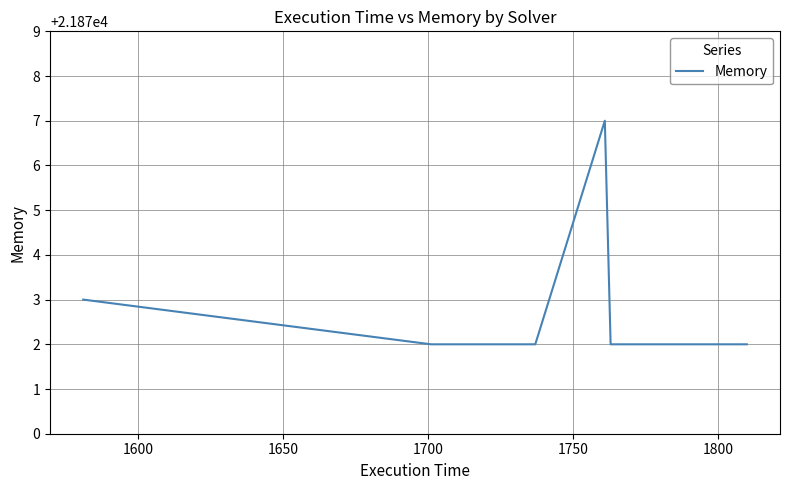

What is the average value?

21873